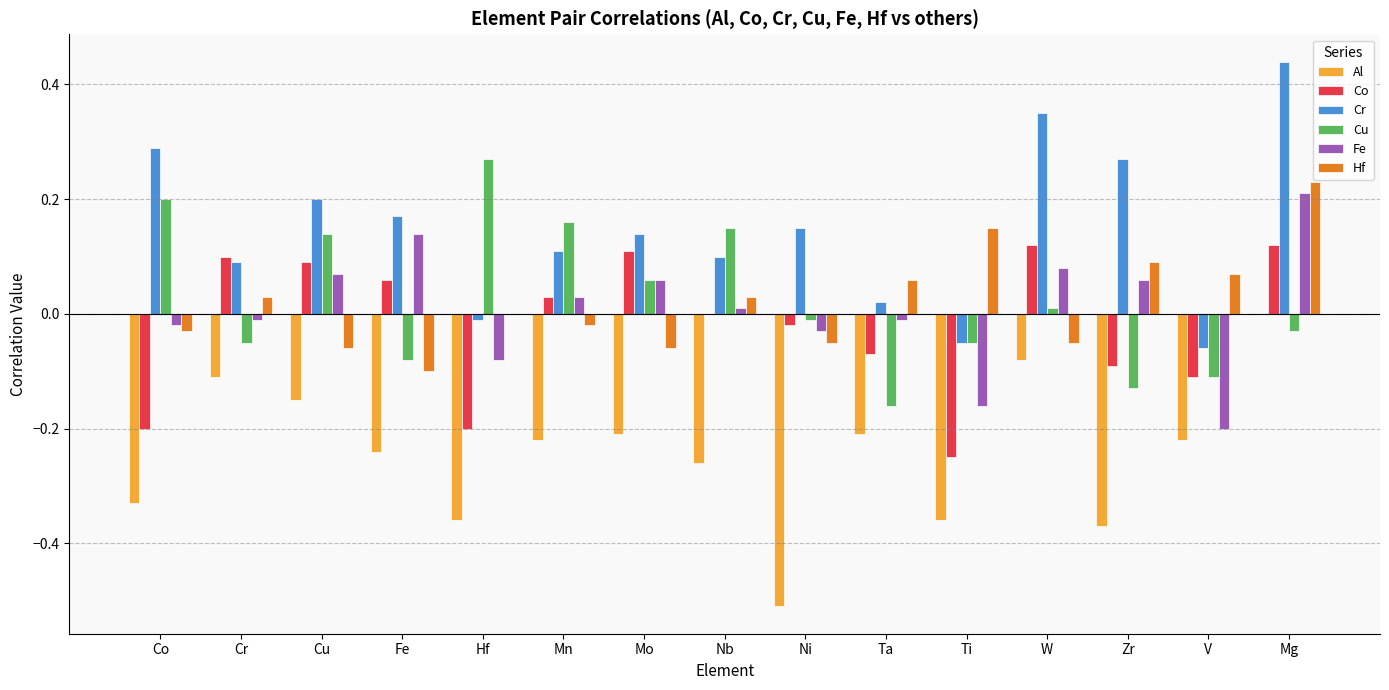

Which category has the highest value across all series?

Mg